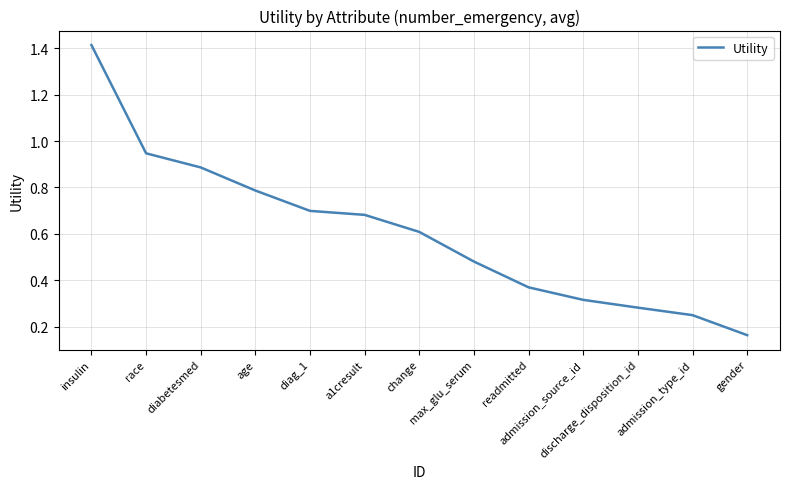

Which category has the lowest value across all series?

gender